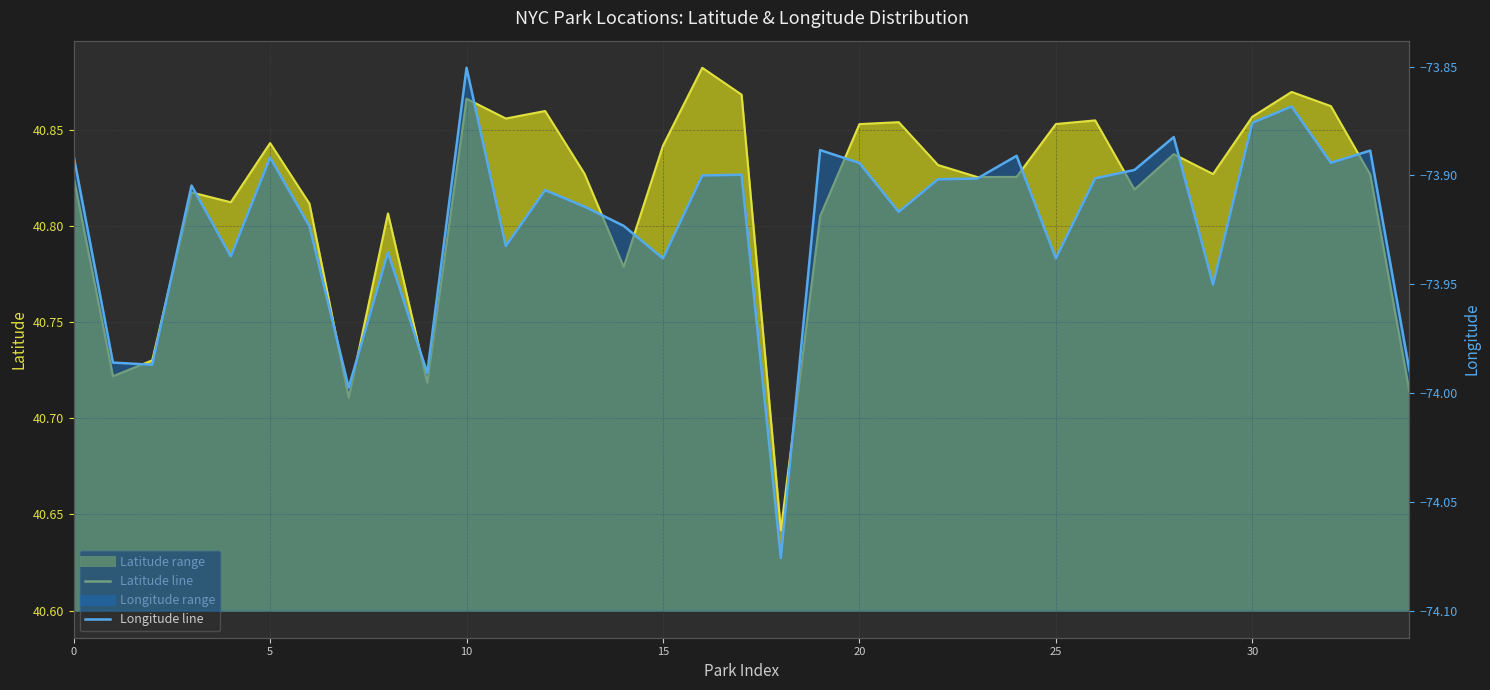

How many distinct data groups are displayed?

2